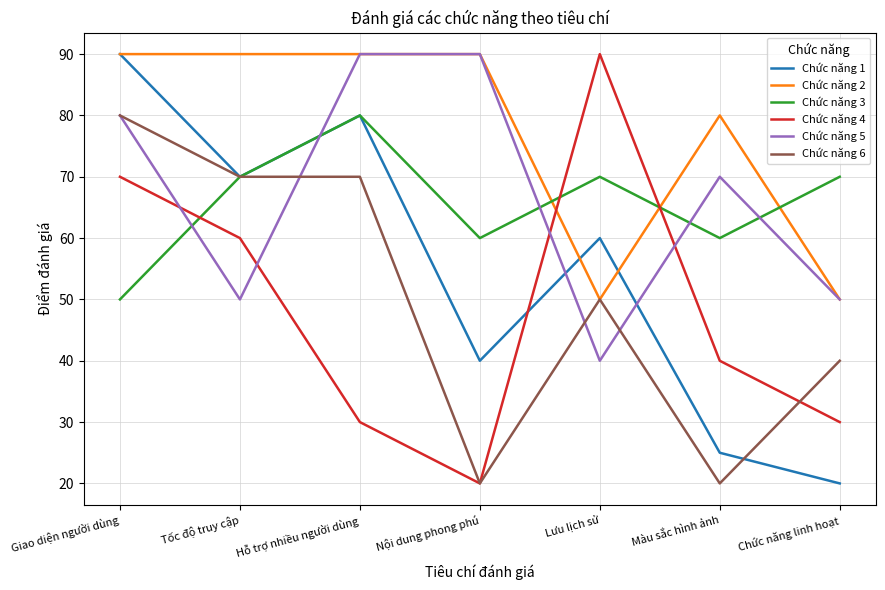

How many series are shown in this chart?

6